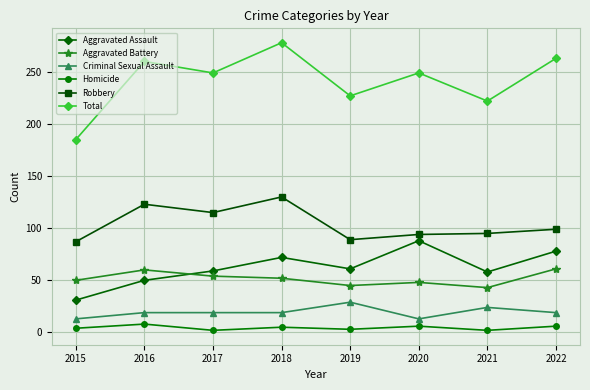

The Total series shows 472 at 2018. True or false?

False